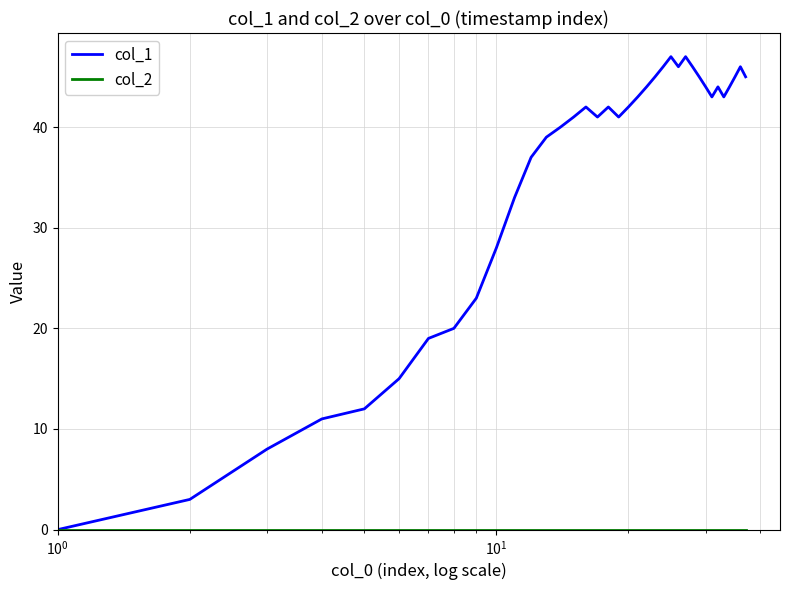

Does the chart display data point markers on the line(s)?

No